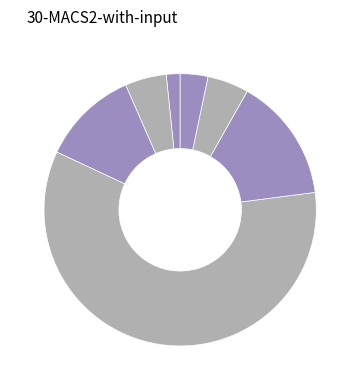

How many segments does this pie chart have?

7